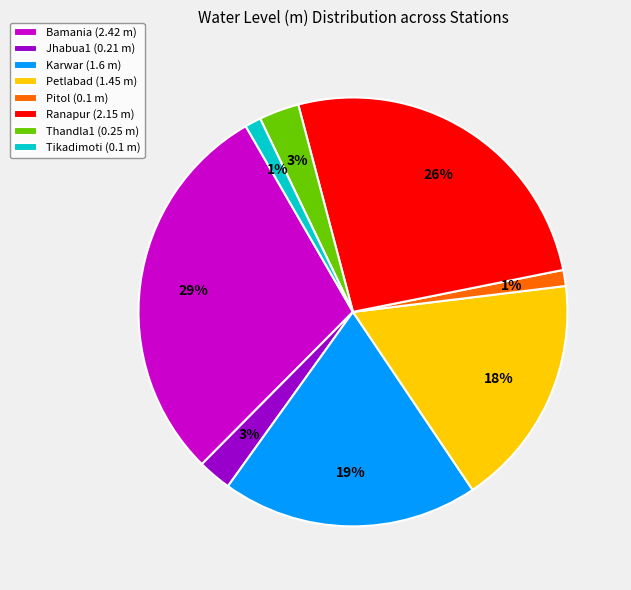

Do Jhabua1 (0.21 m) and Thandla1 (0.25 m) together represent more than half of the pie?

No